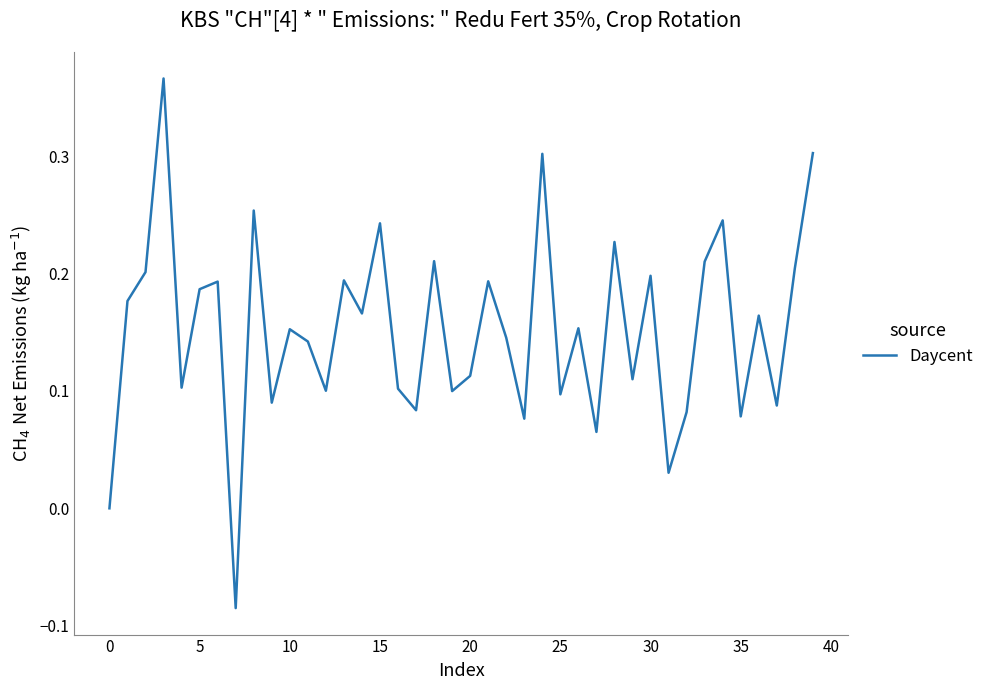

What is the difference between the maximum and minimum values?

0.5